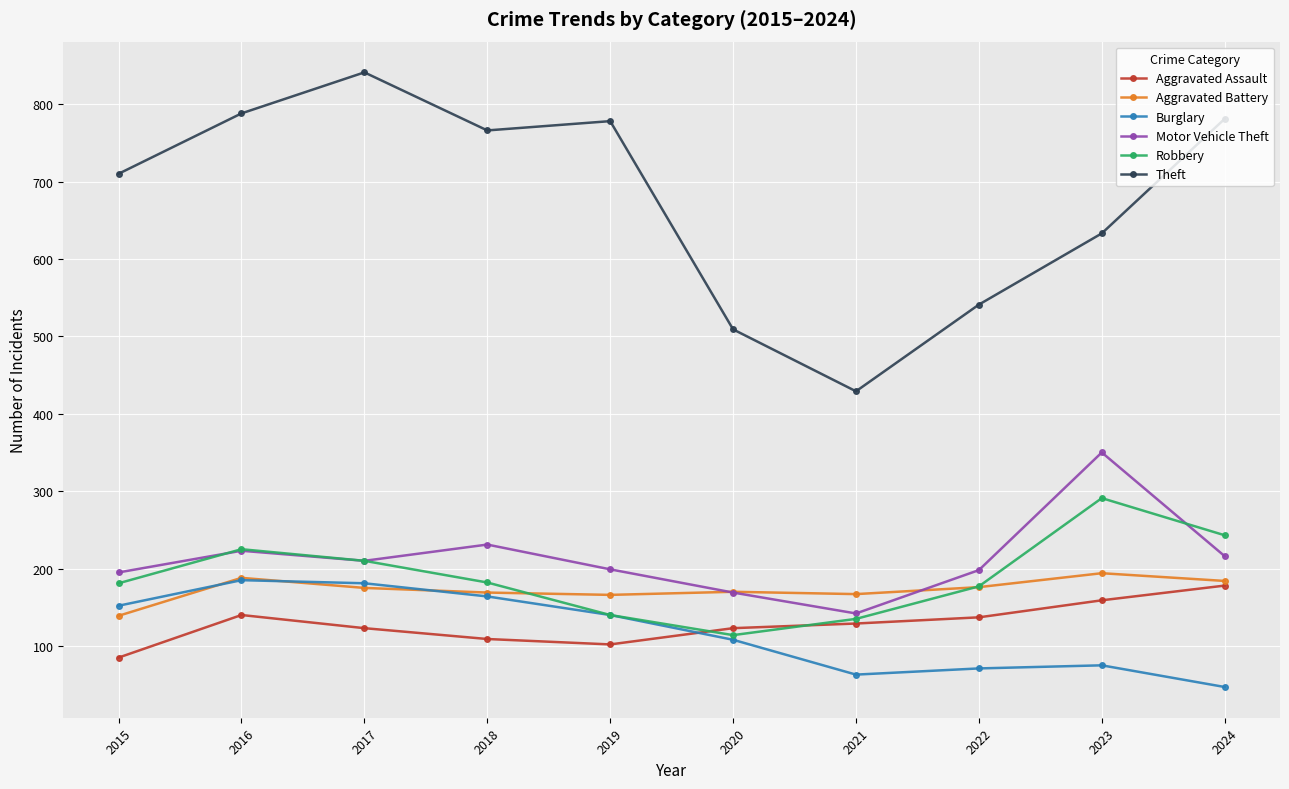

In Motor Vehicle Theft, how many points are lower than both neighbors (excluding endpoints)?

2